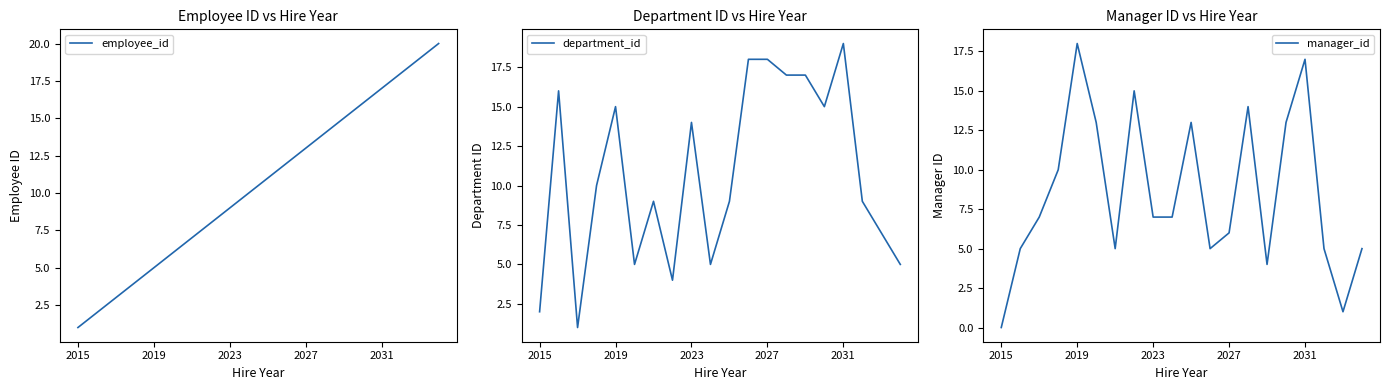

What is the value of the employee_id point at the 7th from the left?

7